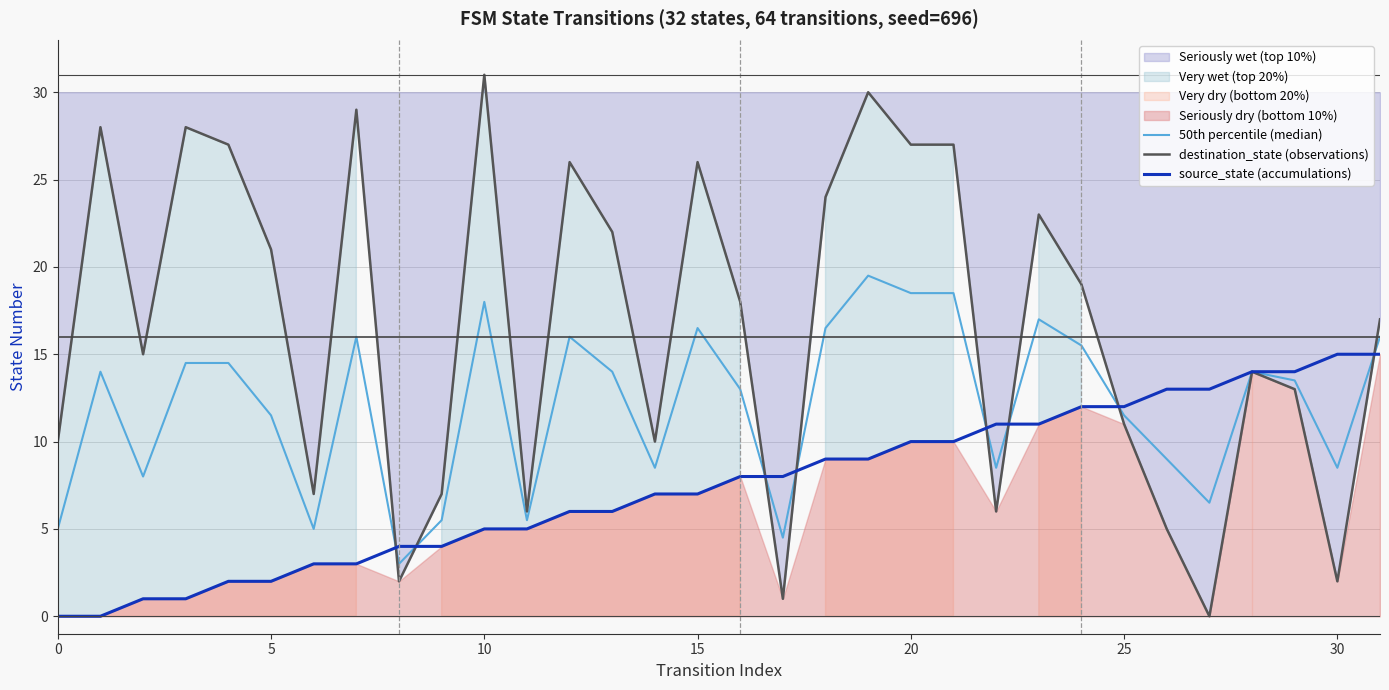

How many lines are shown in the chart?

3